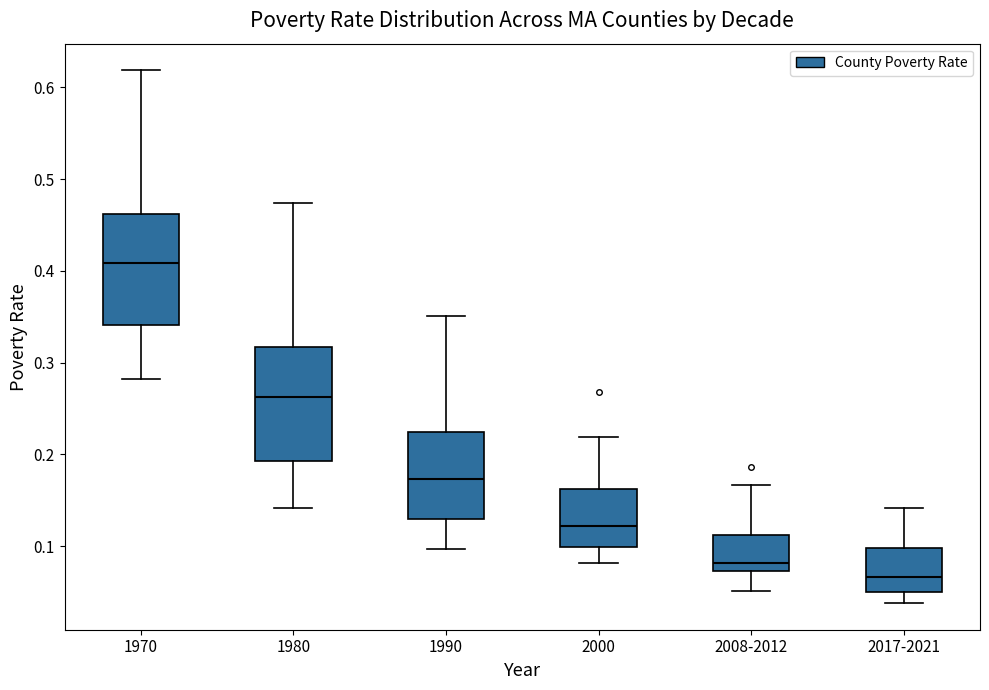

Which box has the lowest median line?

2017-2021